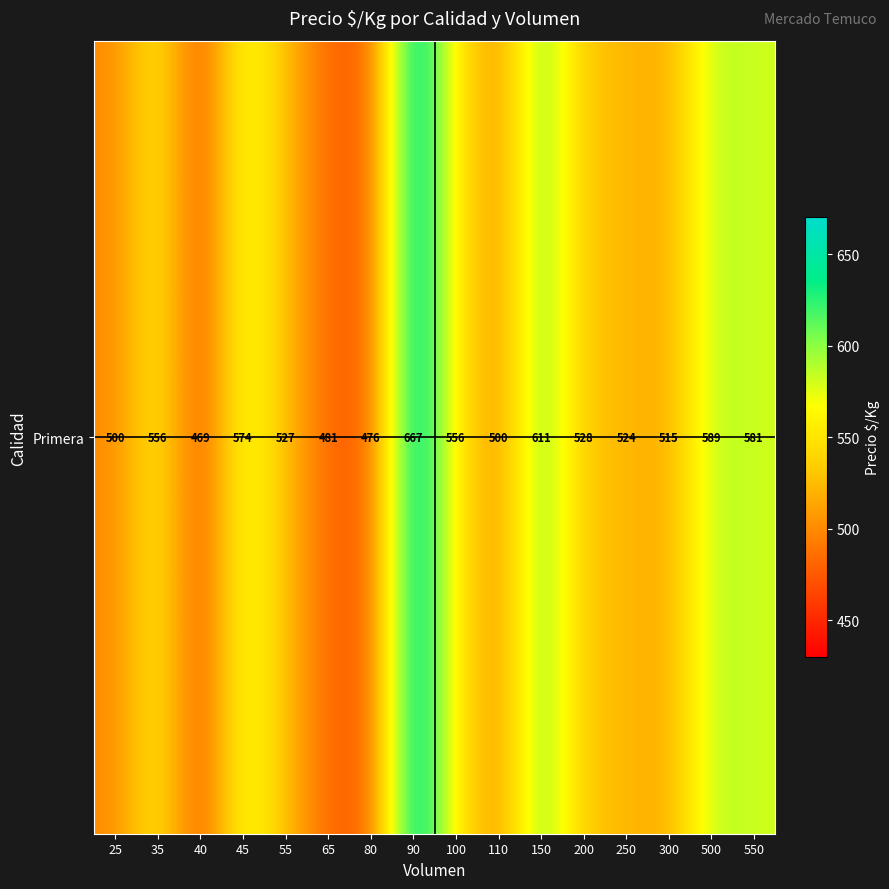

Rank the categories by value from lowest to highest.

40, 80, 65, 25, 110, 300, 250, 55, 200, 35, 100, 45, 550, 500, 150, 90